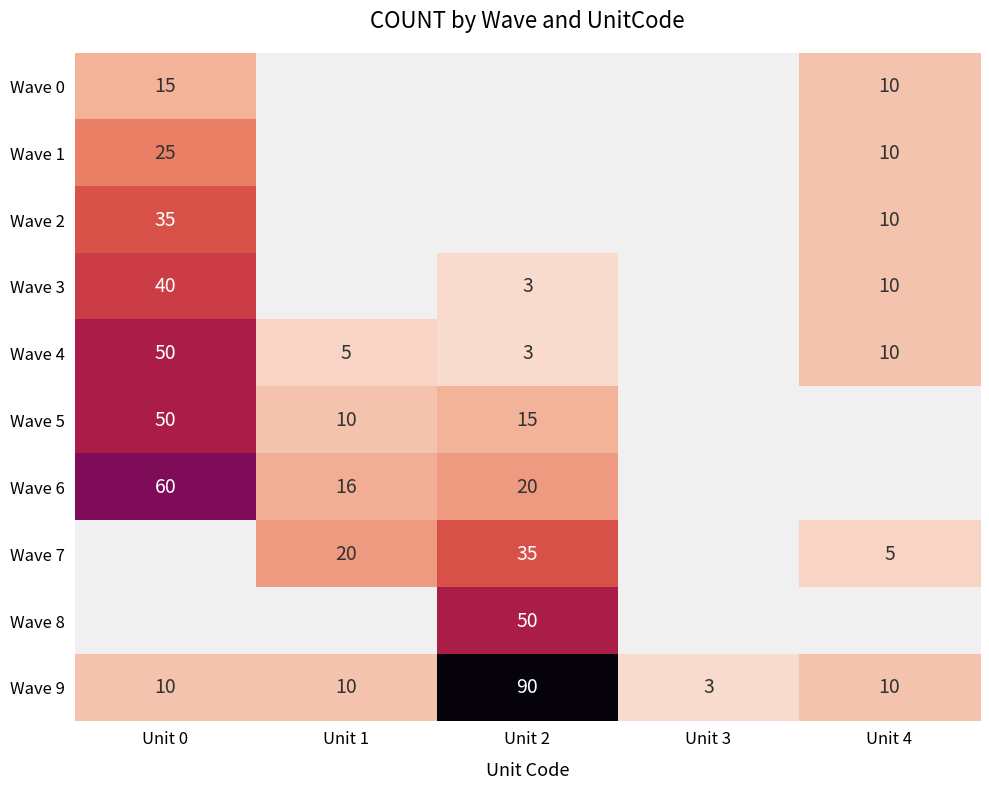

True or false: Wave 9 has a value of 5 at Unit 3.

False